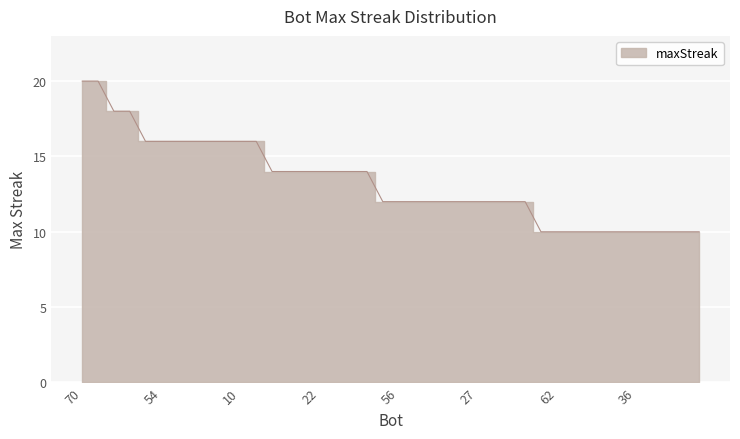

Count the values in the range 10 to 16.

36